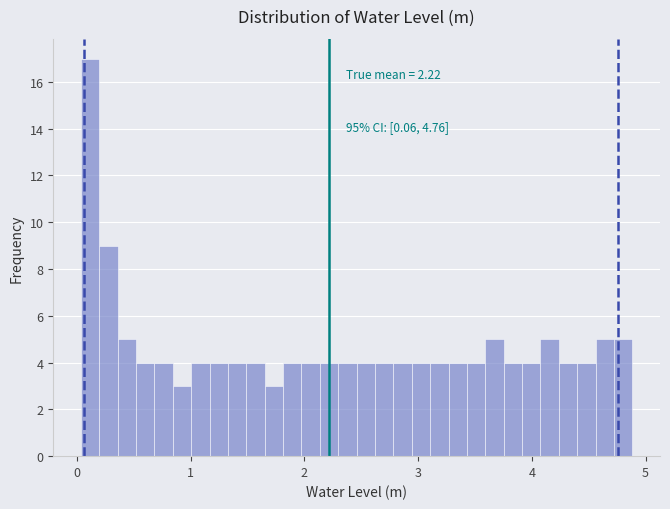

Read against the x-axis, roughly where is the centre of the tallest bar?

0.1